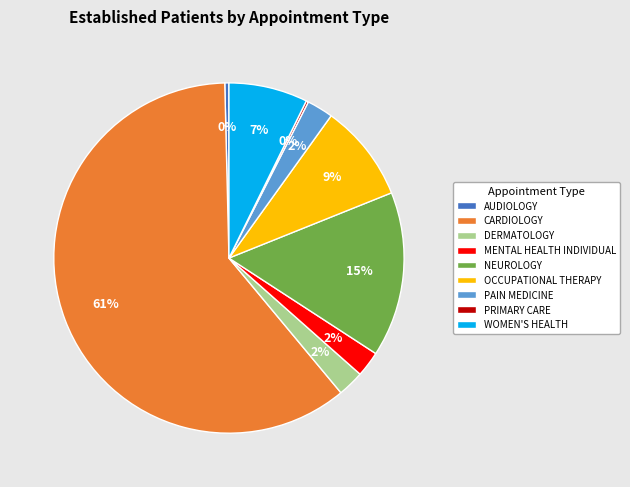

Which category accounts for the majority?

CARDIOLOGY